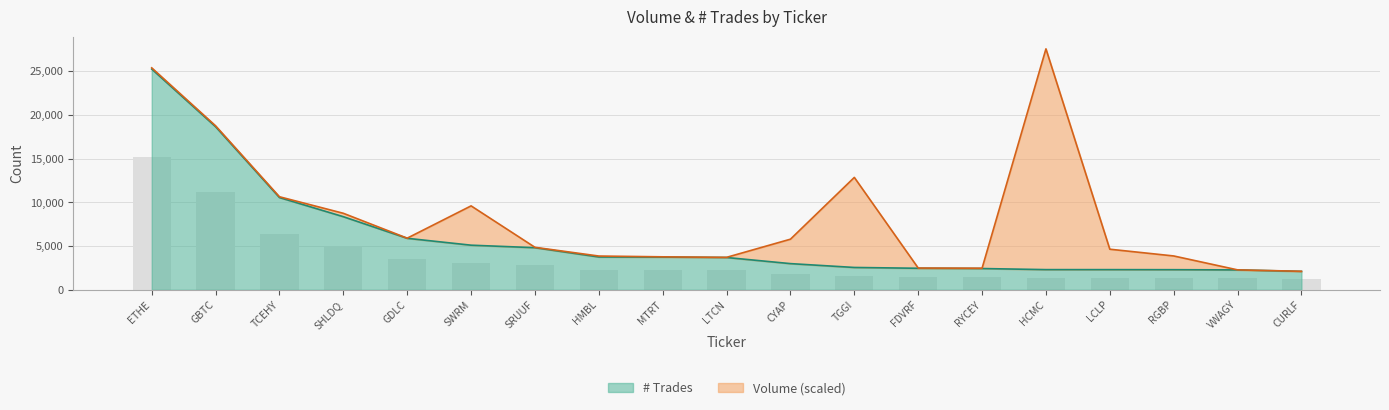

What is the difference between the maximum and second lowest values?

22994